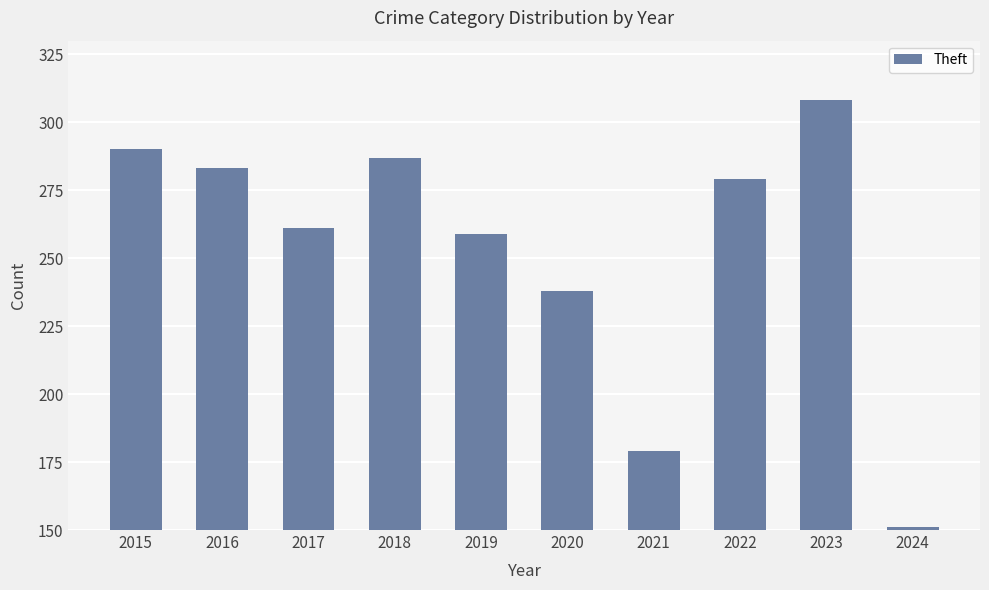

List the labels in order of value, smallest first.

2024, 2021, 2020, 2019, 2017, 2022, 2016, 2018, 2015, 2023